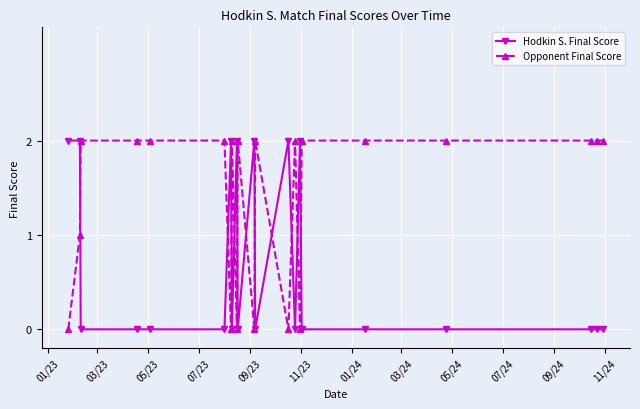

What is the difference between the second highest and second lowest values in the Opponent Final Score series?

2